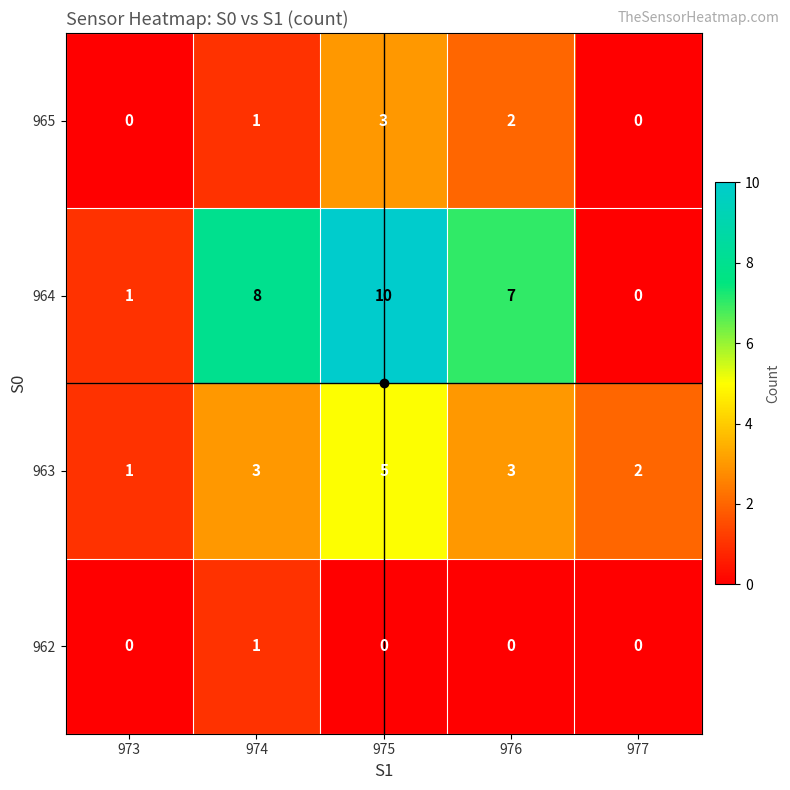

At how many categories does at least one series exceed 3?

3